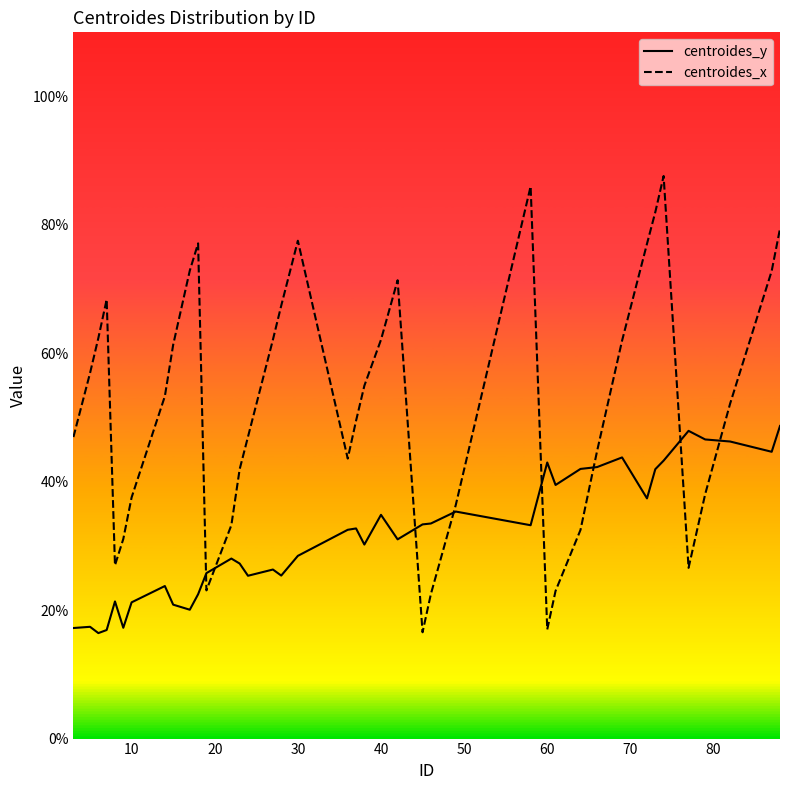

What is the highest value of the centroides_y series?

48.7